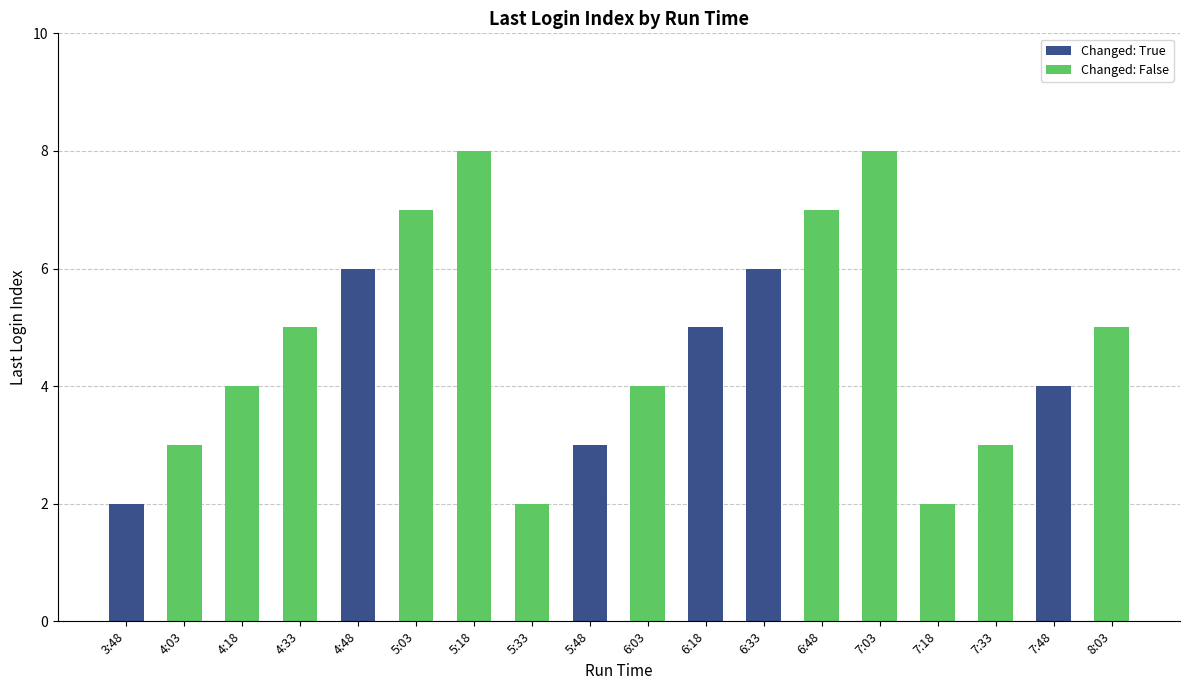

Reading left to right, transcribe all the data shown in this chart.

3:48=2	4:03=3	4:18=4	4:33=5	4:48=6	5:03=7	5:18=8	5:33=2	5:48=3	6:03=4	6:18=5	6:33=6	6:48=7	7:03=8	7:18=2	7:33=3	7:48=4	8:03=5